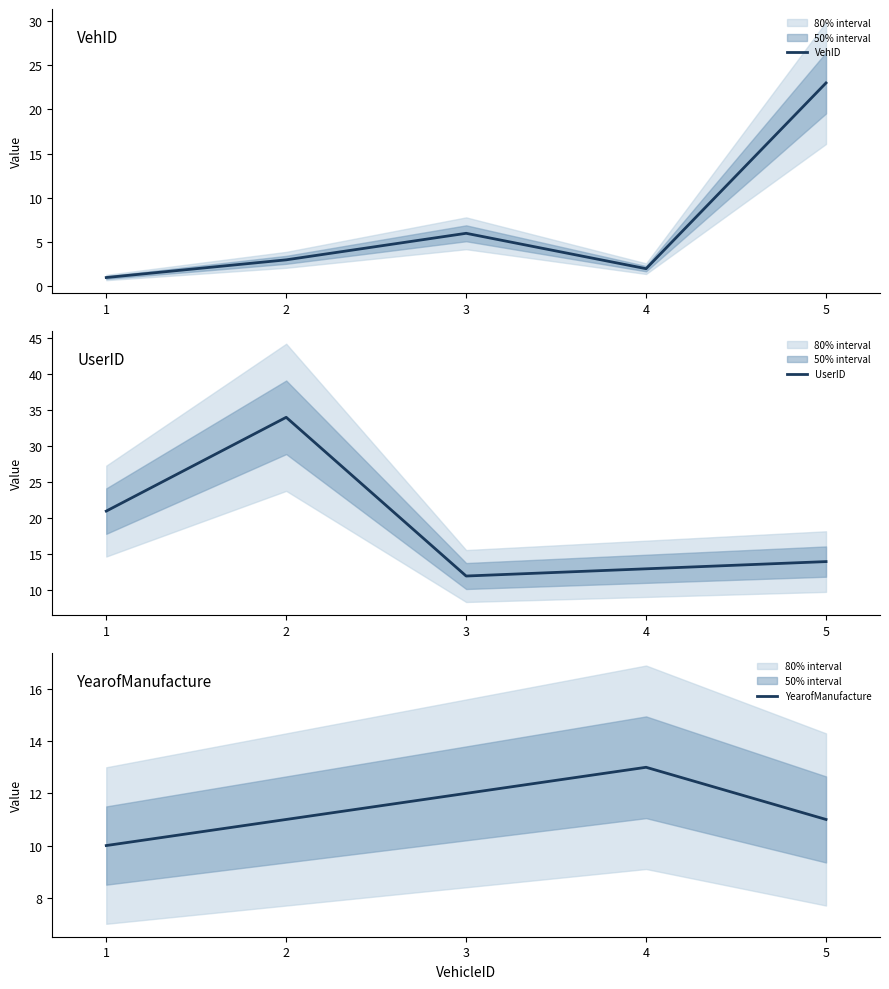

How many data points in YearofManufacture are less than 11?

1